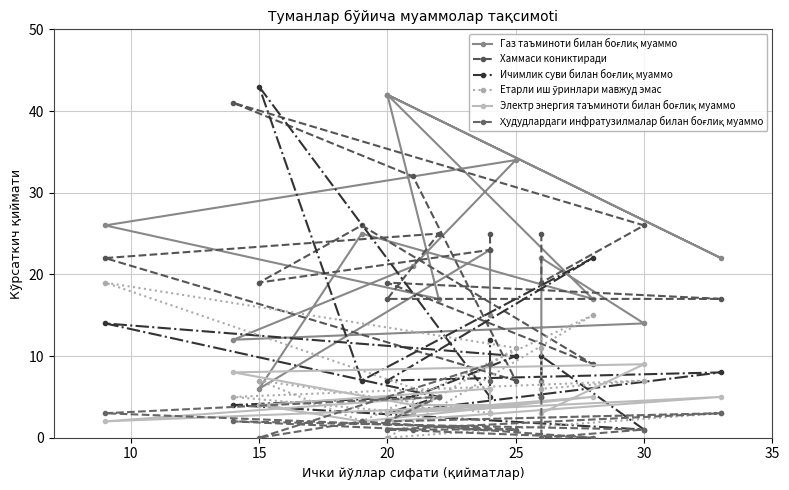

In Ҳудудлардаги инфратузилмалар билан боғлиқ муаммо, how many points are lower than both neighbors (excluding endpoints)?

4